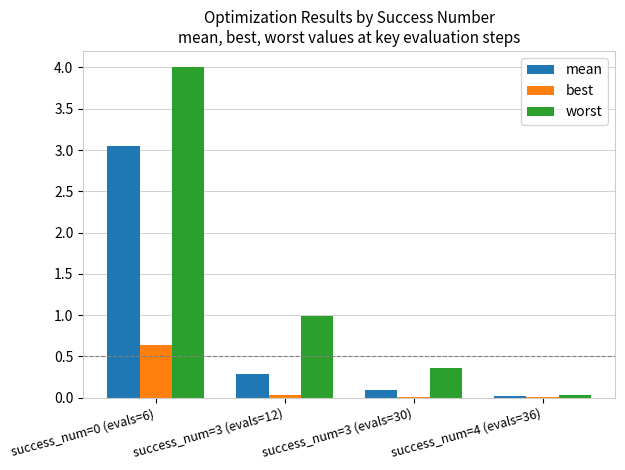

True or false: worst has a value of 0.4 at success_num=3 (evals=30).

True